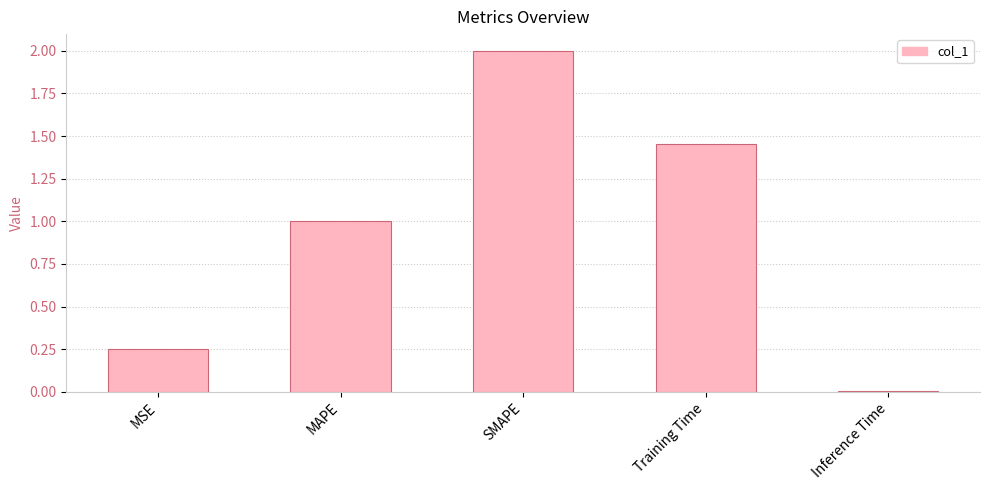

List the labels in order of value, largest first.

SMAPE, Training Time, MAPE, MSE, Inference Time